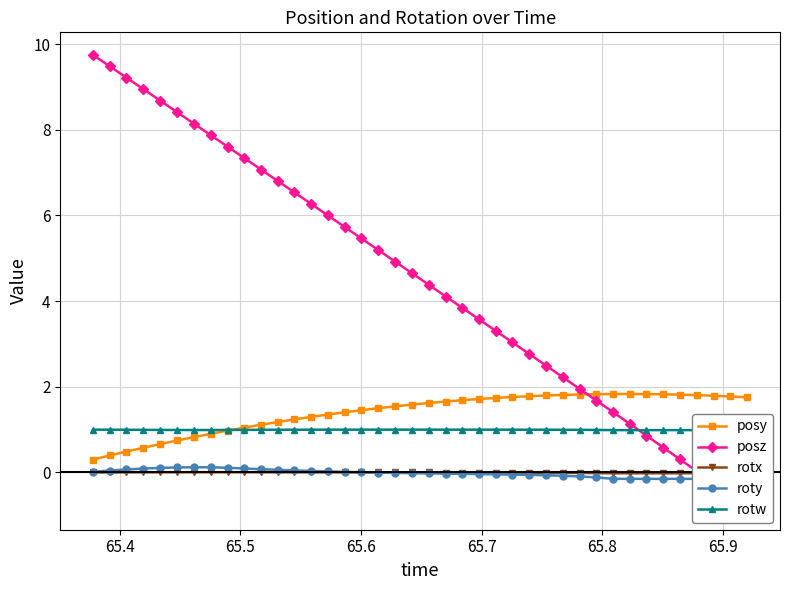

Reading left to right, list all the values displayed in this chart.

posy: 0.3	0.4	0.5	0.6	0.7	0.7	0.8	0.9	1.0	1.0	1.1	1.2	1.2	1.3	1.4	1.4	1.5	1.5	1.5	1.6	1.6	1.7	1.7	1.7	1.7	1.8	1.8	1.8	1.8	1.8	1.8	1.8	1.8	1.8	1.8	1.8	1.8	1.8	1.8	1.8
posz: 9.7	9.5	9.2	8.9	8.7	8.4	8.1	7.9	7.6	7.3	7.1	6.8	6.5	6.3	6.0	5.7	5.5	5.2	4.9	4.7	4.4	4.1	3.8	3.6	3.3	3.0	2.8	2.5	2.2	2.0	1.7	1.4	1.1	0.9	0.6	0.3	0.0	-0.3	-0.5	-0.8
rotx: 0.0	0.0	0.0	0.0	0.0	0.0	0.0	0.0	0.0	0.0	0.0	0.0	0.0	0.0	0.0	0.0	0.0	0.0	0.0	0.0	0.0	-0.0	-0.0	-0.0	-0.0	-0.0	-0.0	-0.0	-0.0	-0.0	-0.0	-0.0	-0.0	-0.0	-0.0	-0.0	-0.0	-0.0	-0.0	-0.0
roty: 0.0	0.0	0.1	0.1	0.1	0.1	0.1	0.1	0.1	0.1	0.1	0.1	0.0	0.0	0.0	0.0	0.0	-0.0	-0.0	-0.0	-0.0	-0.0	-0.0	-0.0	-0.0	-0.0	-0.1	-0.1	-0.1	-0.1	-0.1	-0.1	-0.1	-0.1	-0.1	-0.1	-0.1	-0.1	-0.1	-0.1
rotw: 1.0	1.0	1.0	1.0	1.0	1.0	1.0	1.0	1.0	1.0	1.0	1.0	1.0	1.0	1.0	1.0	1.0	1.0	1.0	1.0	1.0	1.0	1.0	1.0	1.0	1.0	1.0	1.0	1.0	1.0	1.0	1.0	1.0	1.0	1.0	1.0	1.0	1.0	1.0	1.0